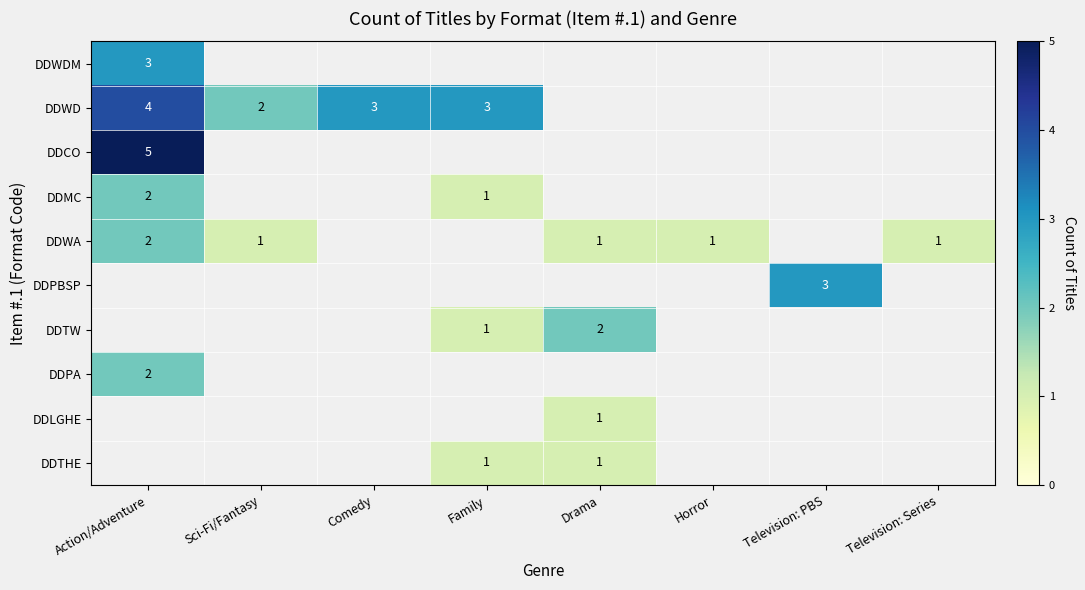

True or false: DDWD has a value of 1.4 at Action/Adventure.

False